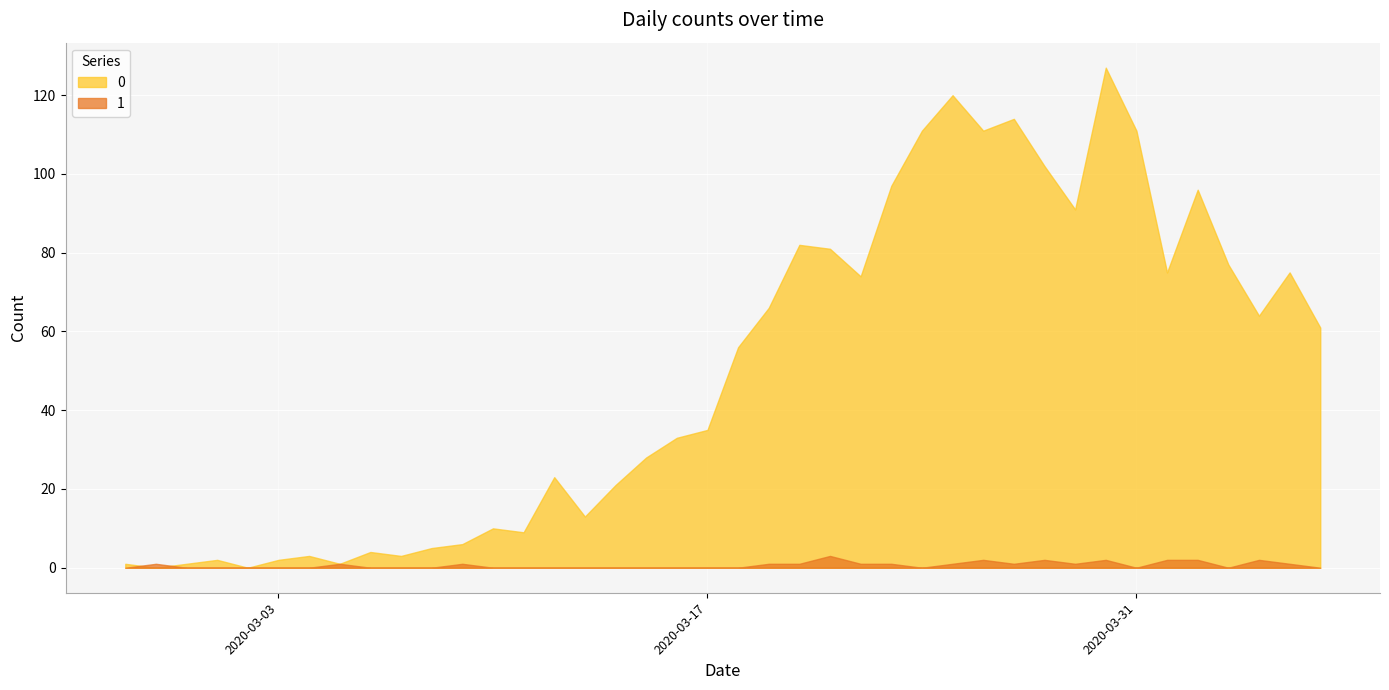

What is the difference between the maximum and minimum values in the 1 series?

3